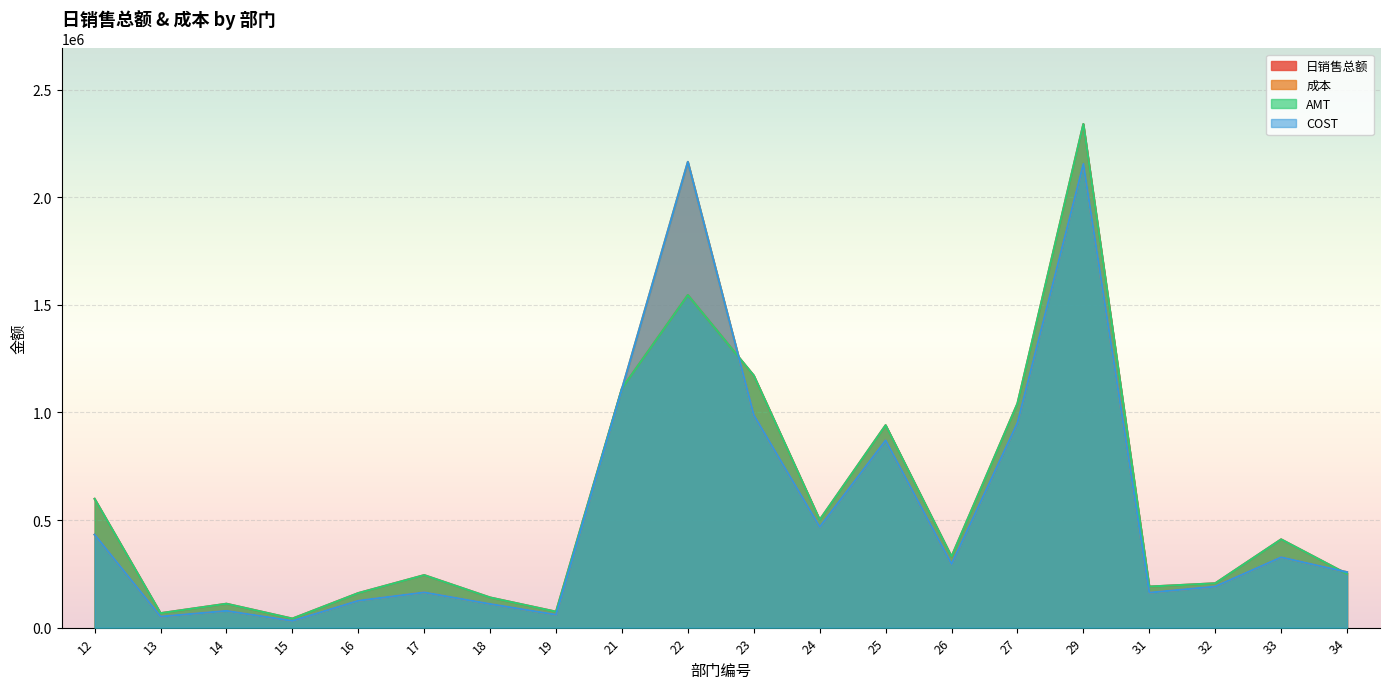

What is the value of the AMT point at the 9th from the left?

1112130.7